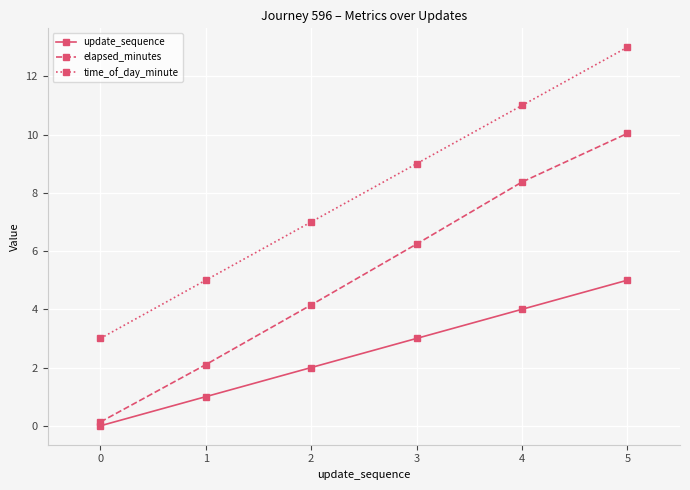

What is the total value across all series at 0?

3.1